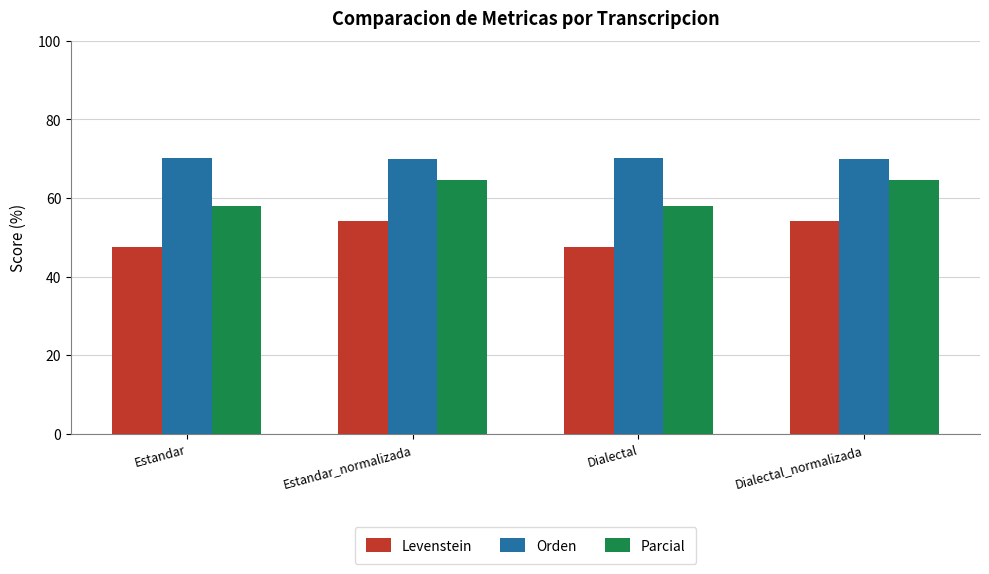

How many bars are there in each group?

3